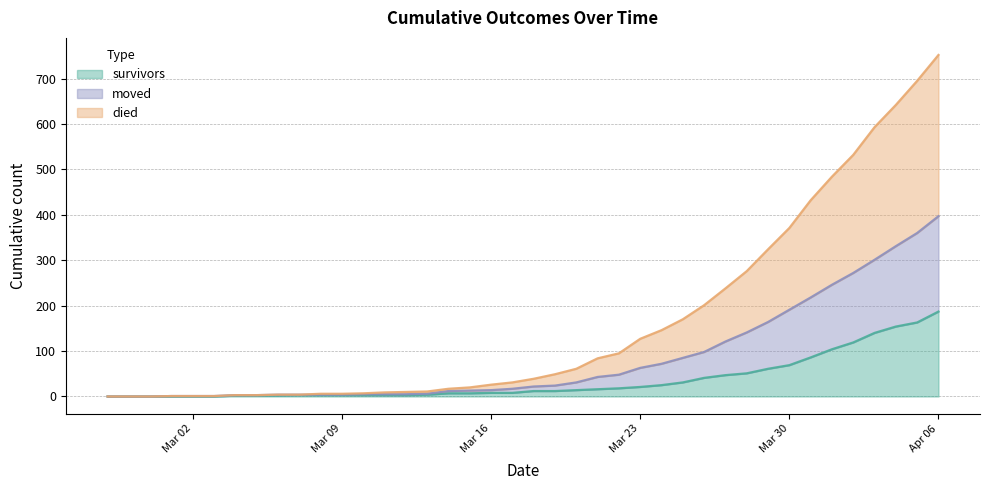

At which category is the sum across all series the highest?

Apr 06